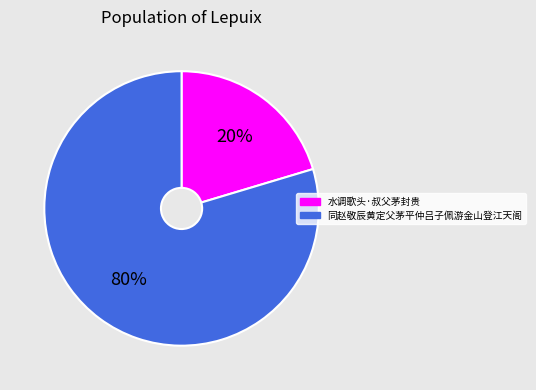

Rank the categories by value from lowest to highest.

水调歌头·叔父茅封贵, 同赵敬辰黄定父茅平仲吕子佩游金山登江天阁